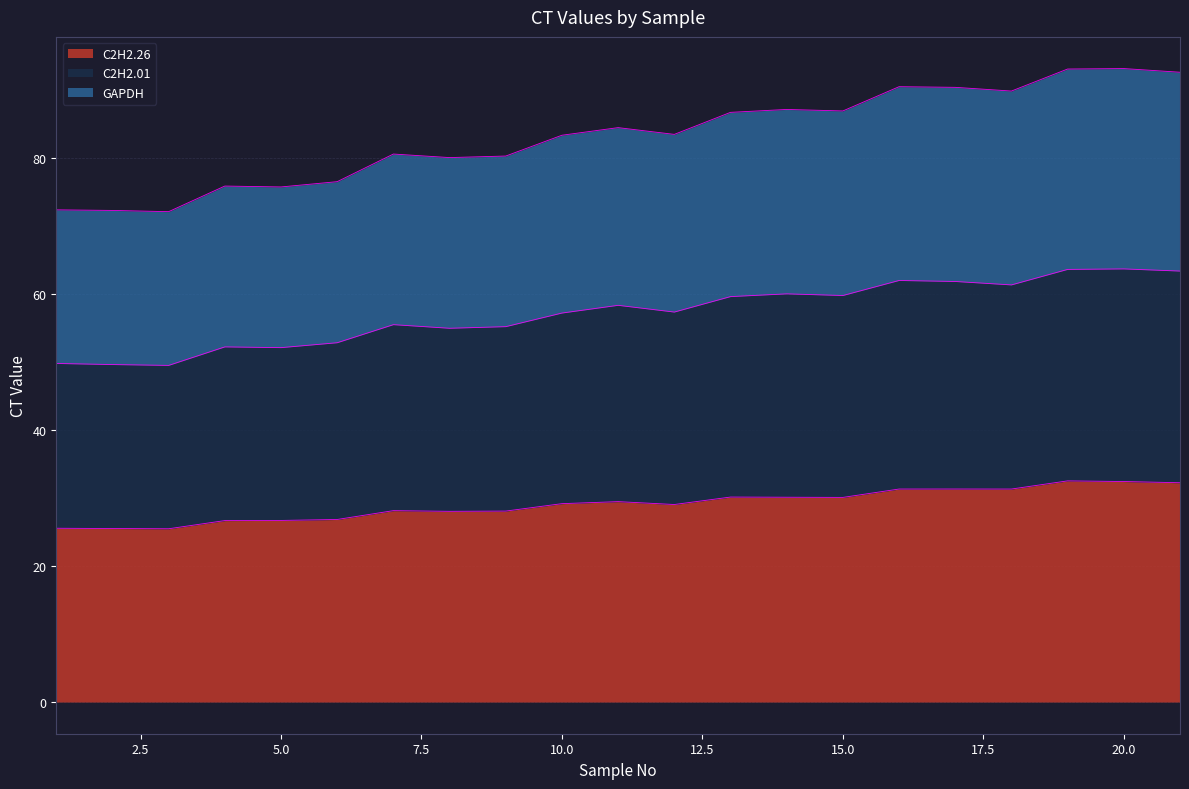

Rank the series by their maximum value, from lowest to highest.

C2H2.26, C2H2.01, GAPDH